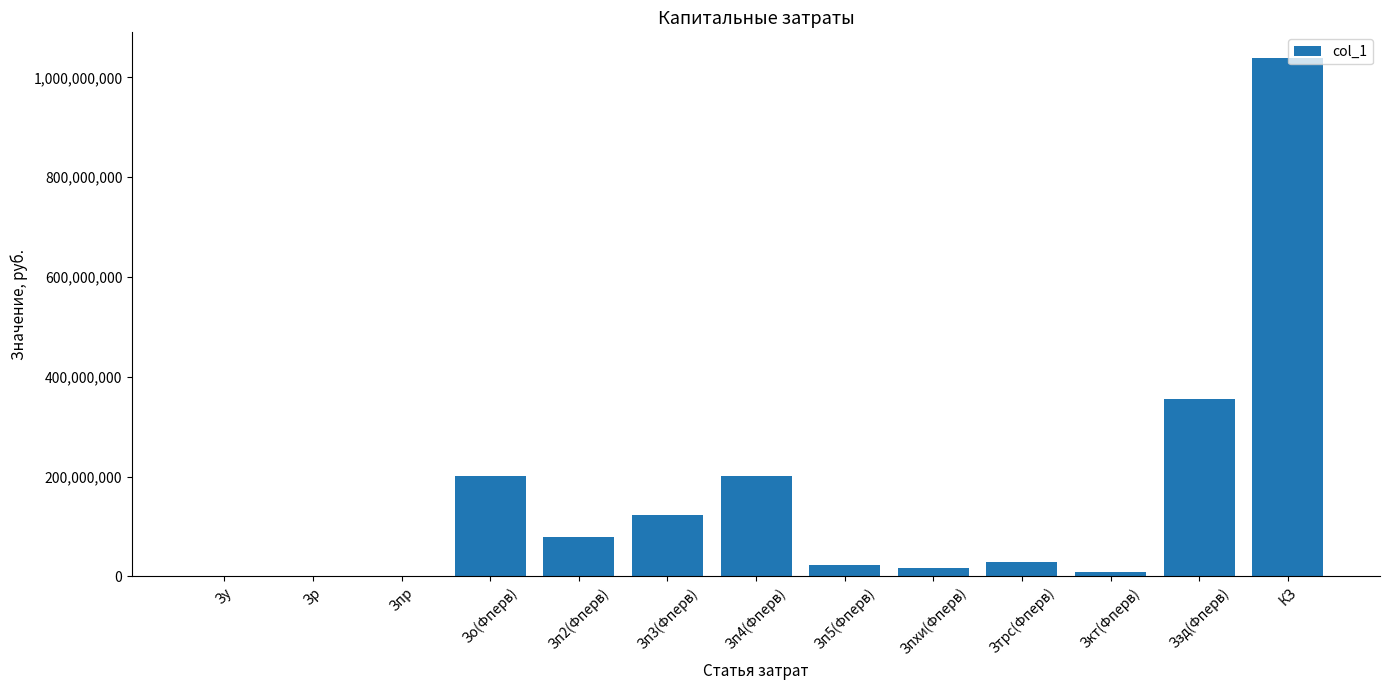

Where is the data nearest to the value 519351360?

Ззд(Фперв)